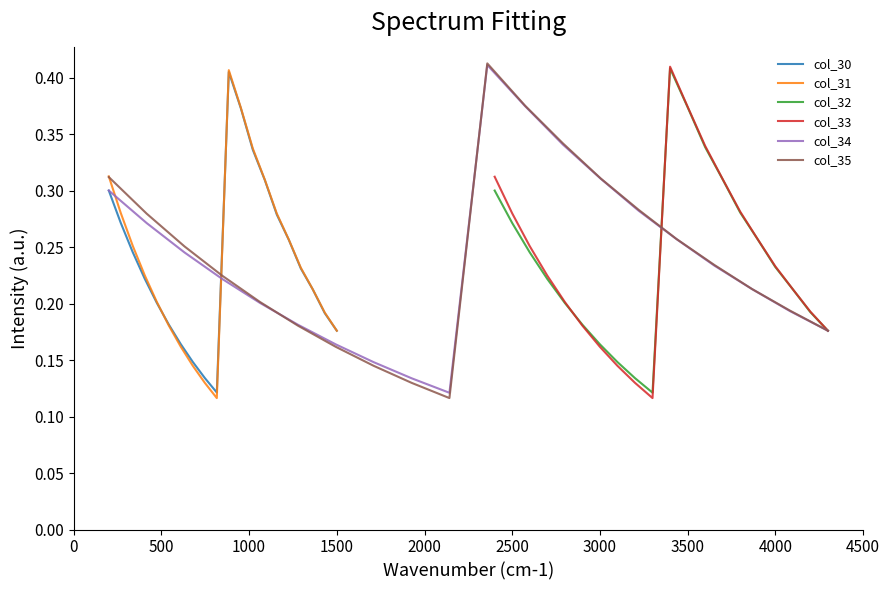

What is the maximum value for col_34?

0.4